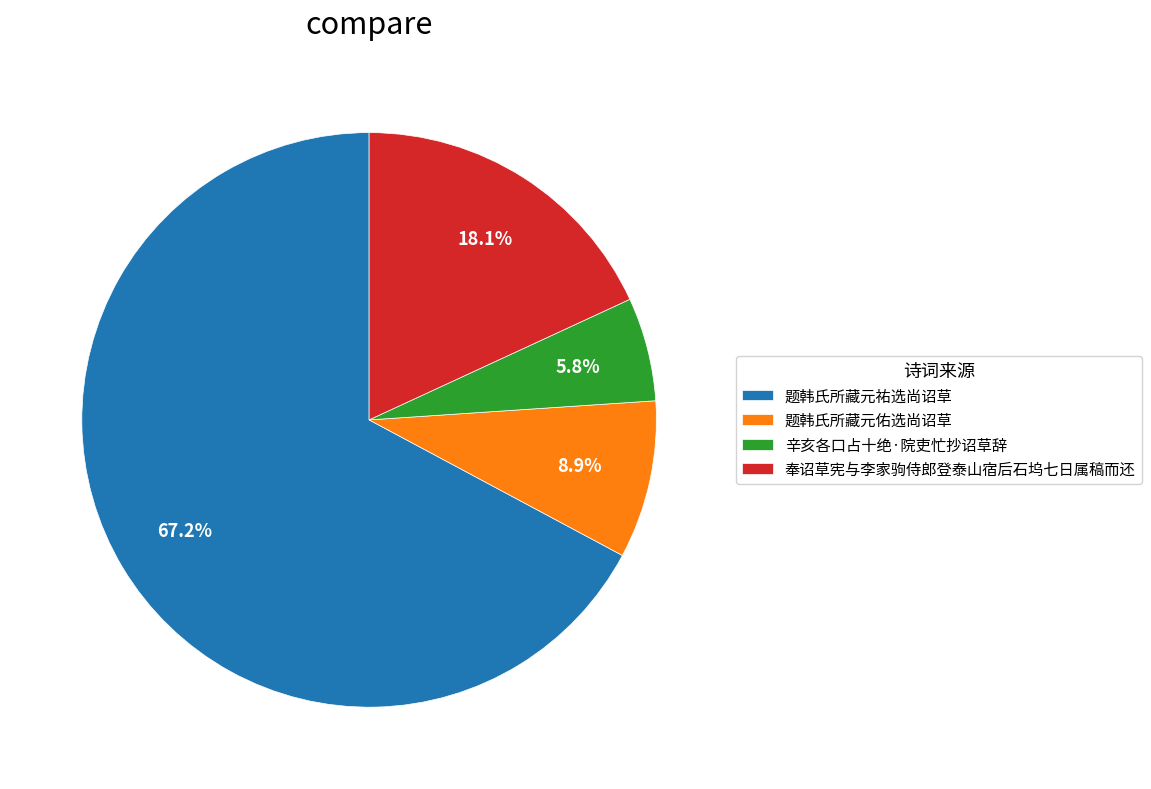

Combined, do 题韩氏所藏元佑选尚诏草 and 辛亥各口占十绝·院吏忙抄诏草辞 account for over 50%?

No